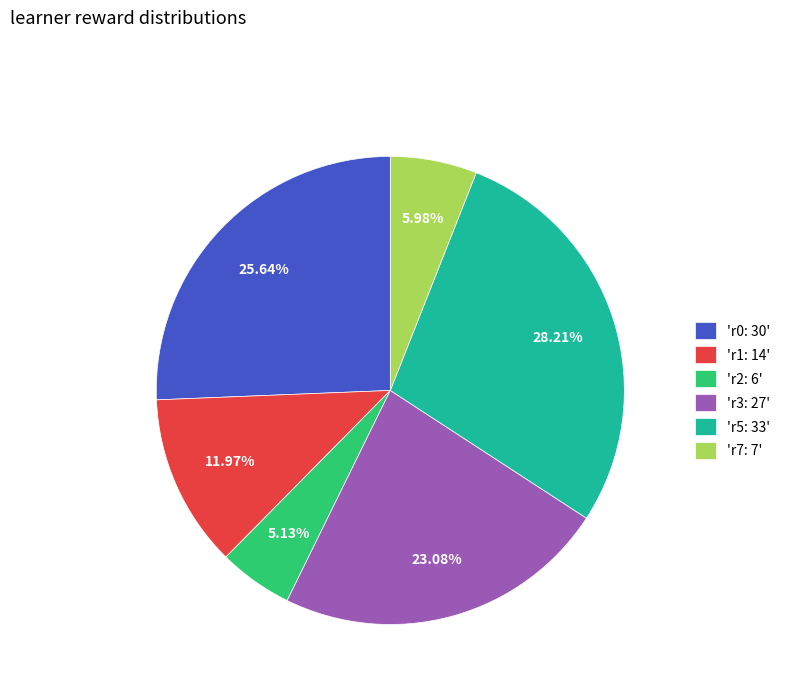

To the nearest percent, what is the difference between the largest and smallest slice percentages?

23%